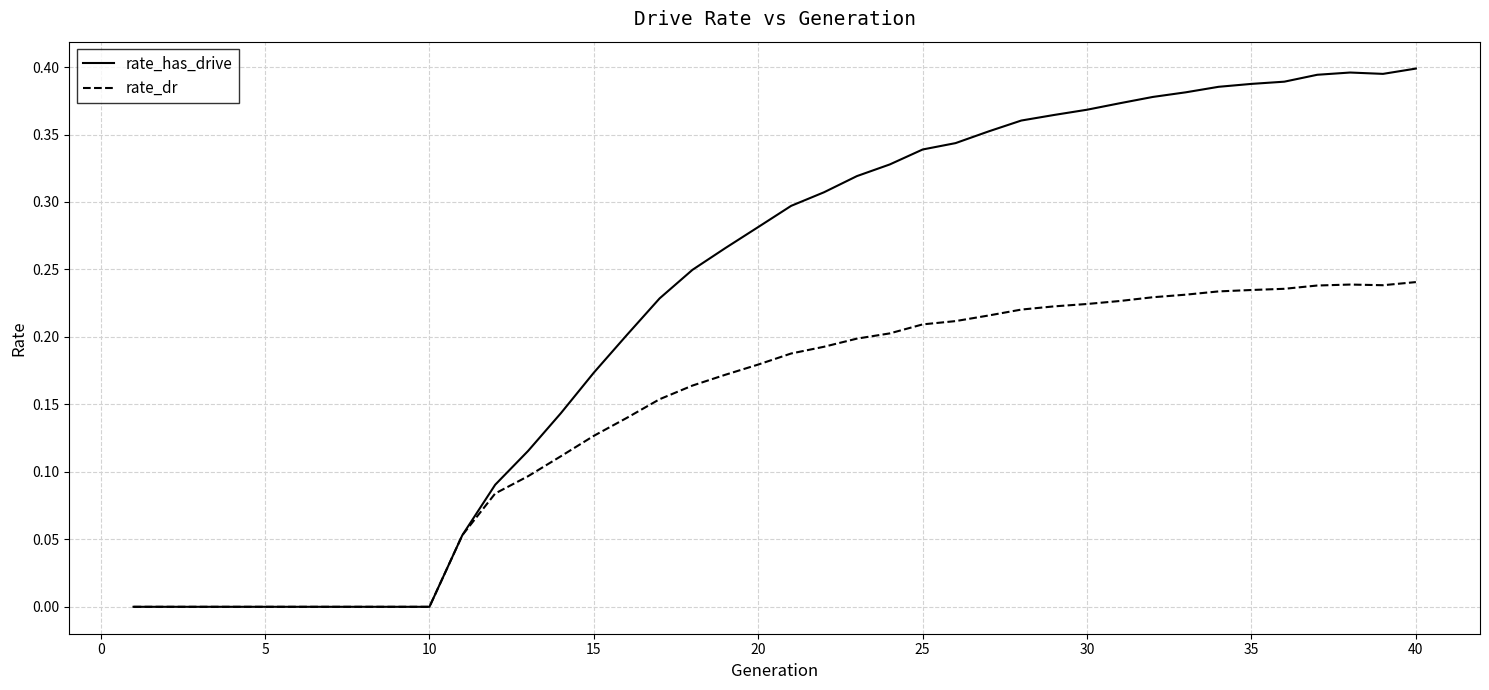

Which series has the largest range (max minus min)?

rate_has_drive